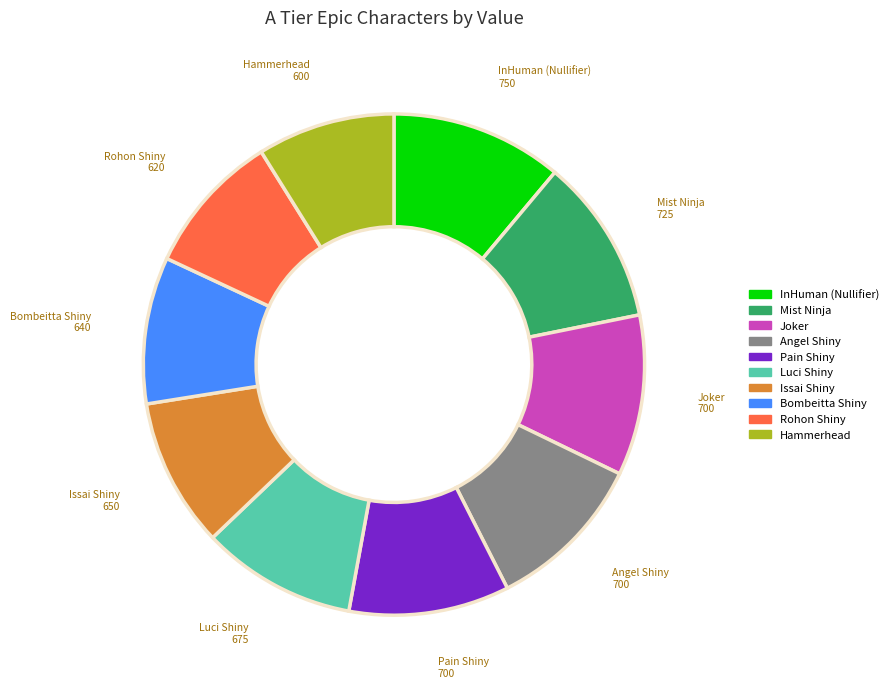

The Mist Ninja slice represents 1% of the pie. True or false?

False